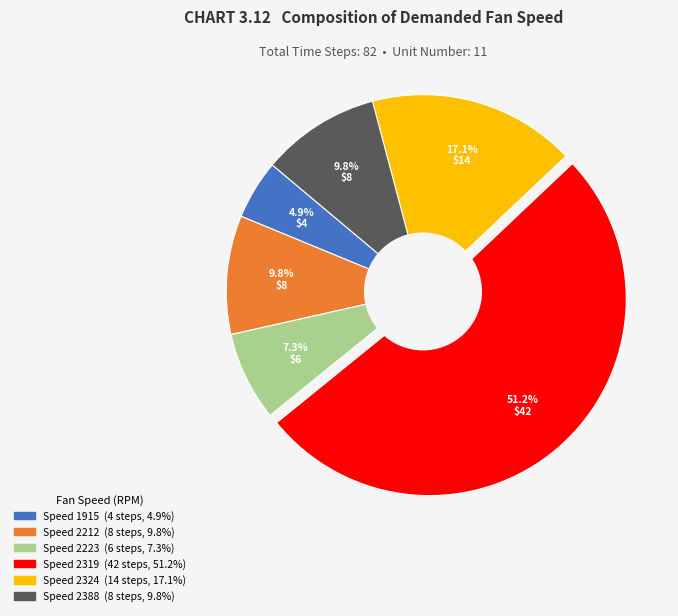

Is there a majority slice in this chart?

Yes